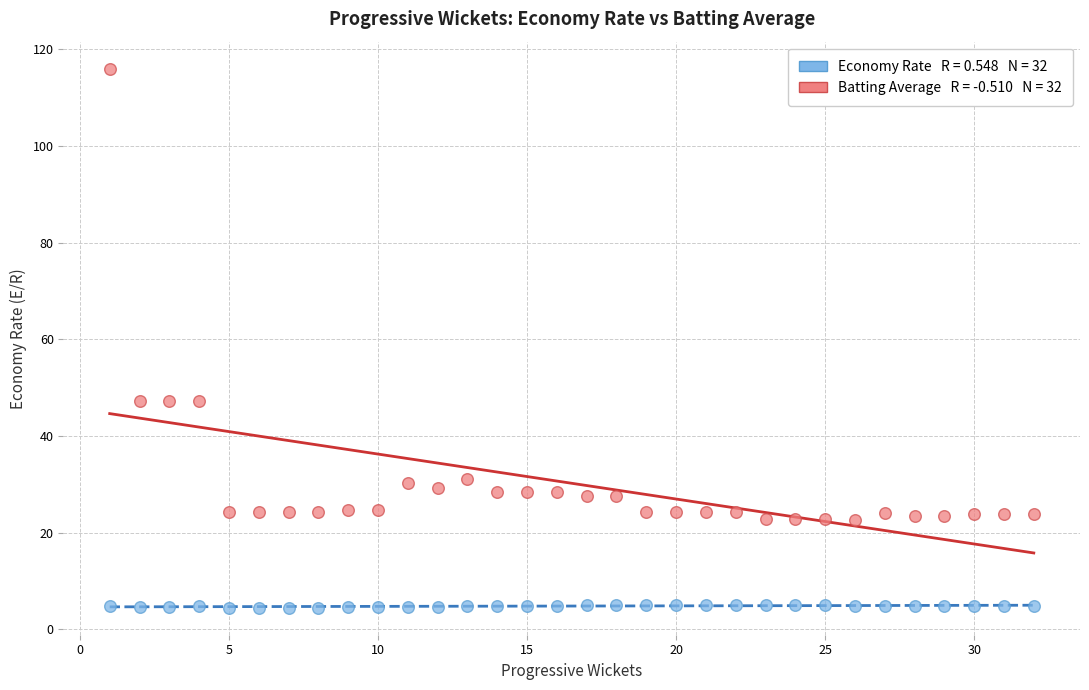

Across all data points, what is the range of X values (max minus min)?

31.0